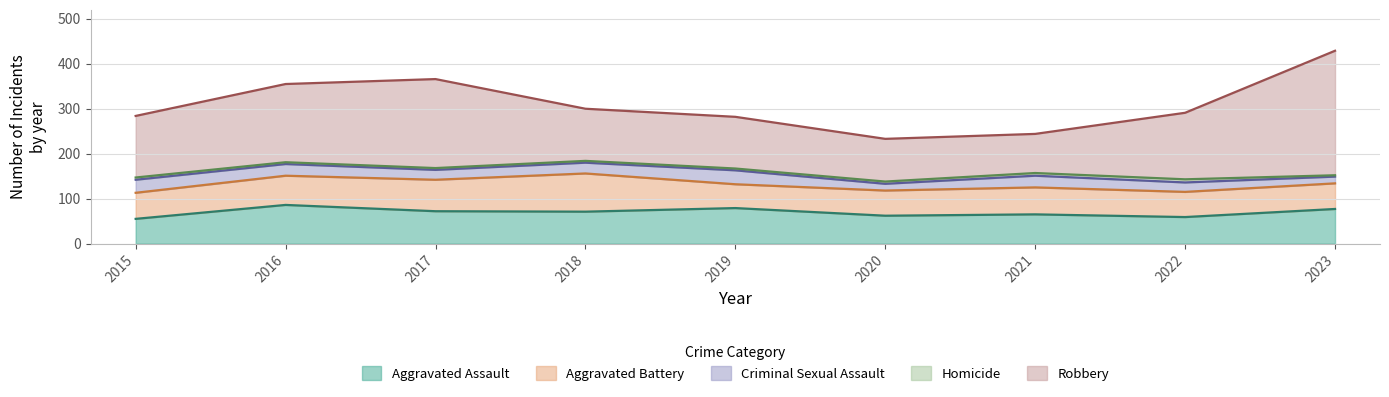

Which has a higher value, 2021 or 2016?

2016